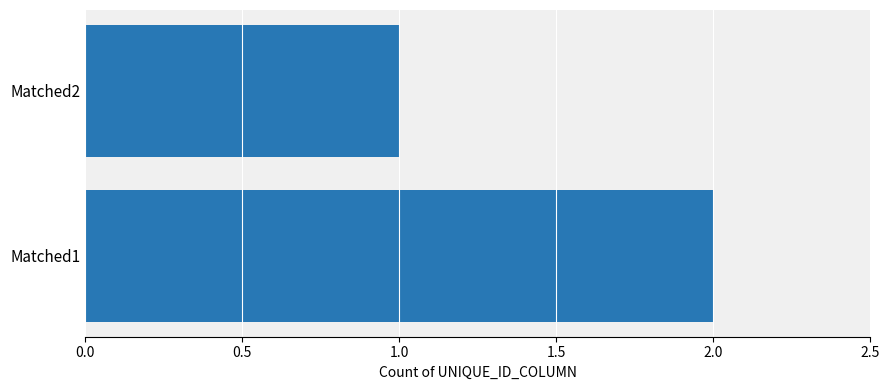

Between Matched1 and Matched2, which is larger?

Matched1